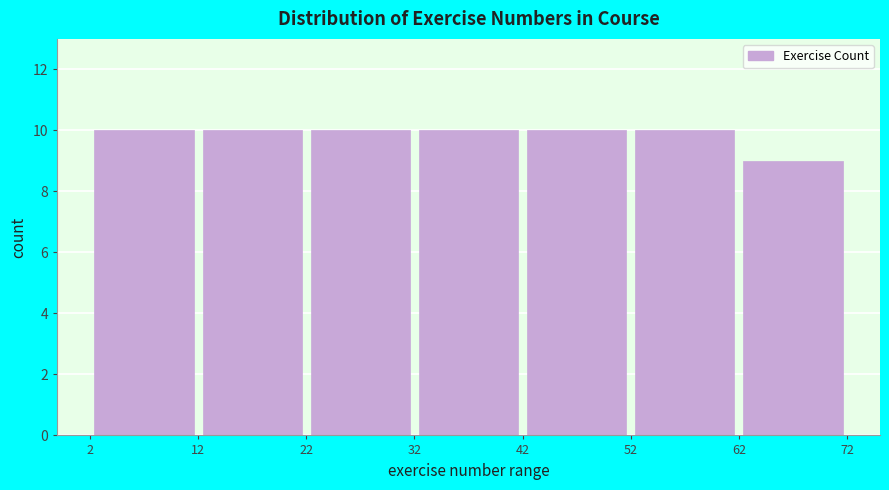

Reading left to right, transcribe this chart: for each bar, give the range it covers on the x-axis and its height. The values are not printed on the chart, so give them approximately, as read against the axis.

2 to 12: 10
12 to 22: 10
22 to 32: 10
32 to 42: 10
42 to 52: 10
52 to 62: 10
62 to 72: 9